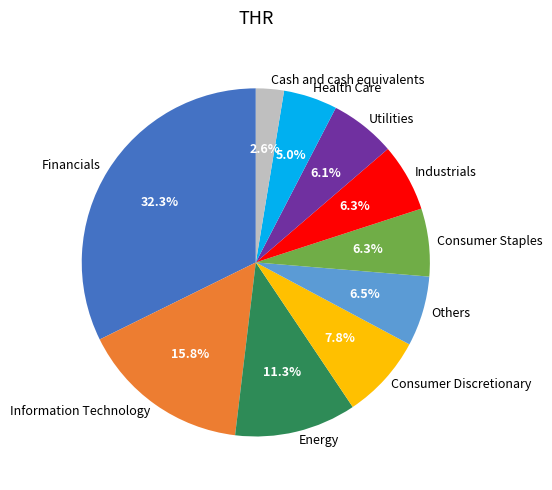

The Financials slice represents 32% of the pie. True or false?

True